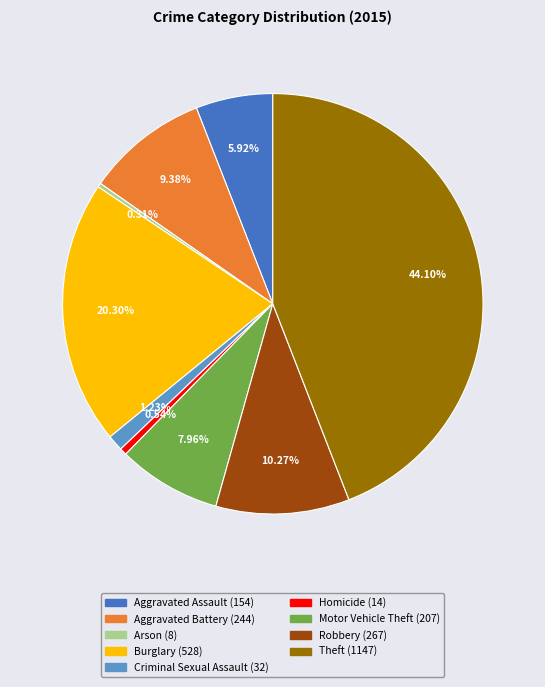

Does Robbery account for over 50% of the chart?

No